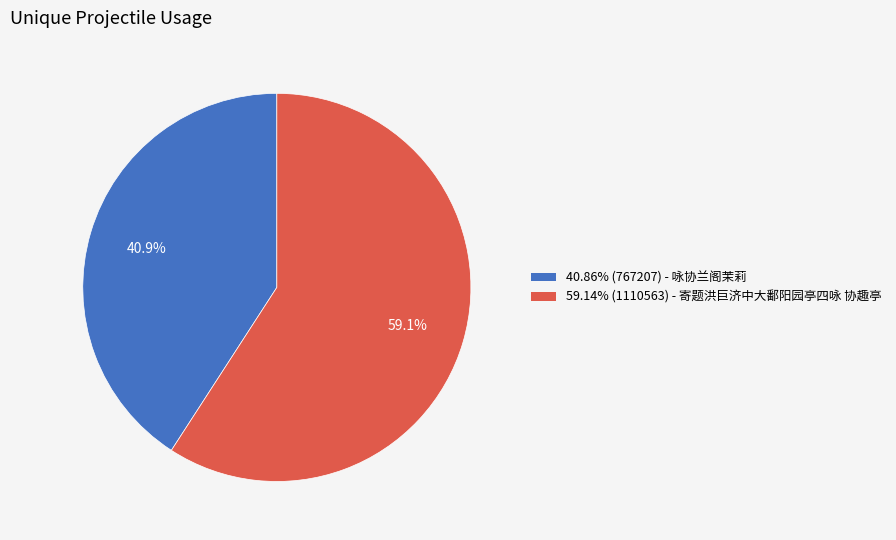

Approximately how many times larger is the value at 59.14% (1110563) - 寄题洪巨济中大鄱阳园亭四咏 协趣亭 compared to 40.86% (767207) - 咏协兰阁茉莉?

1.4